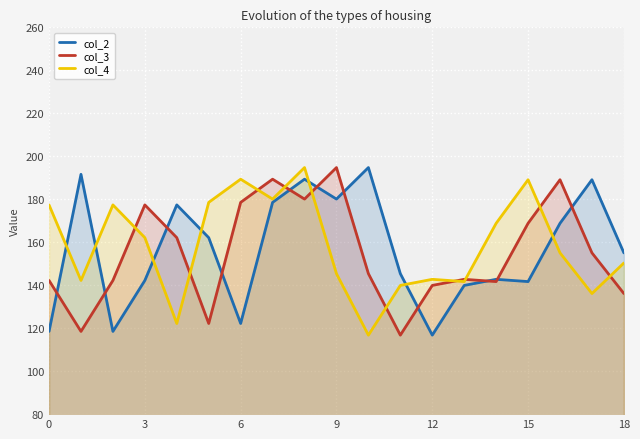

Which series has the largest range (max minus min)?

col_2